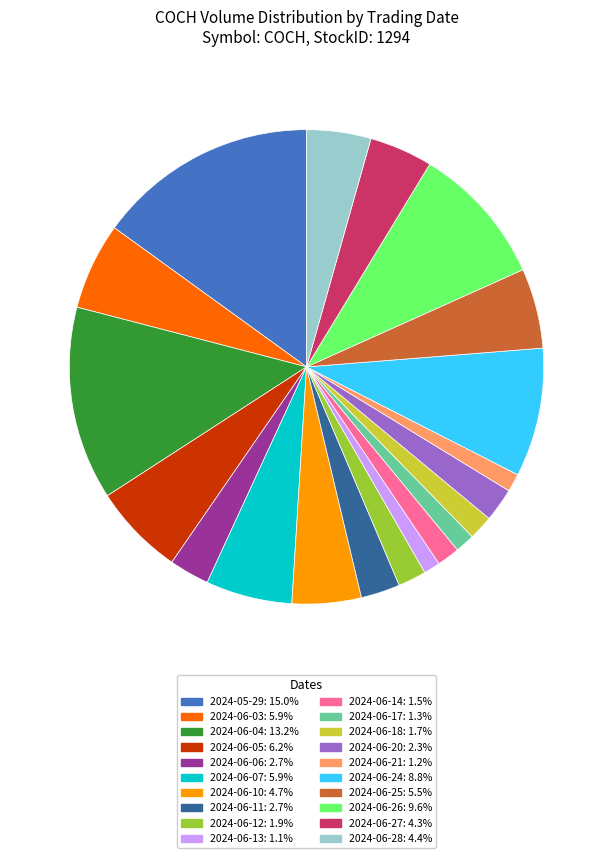

Is it true that 2024-06-21 is 11% of the pie?

False